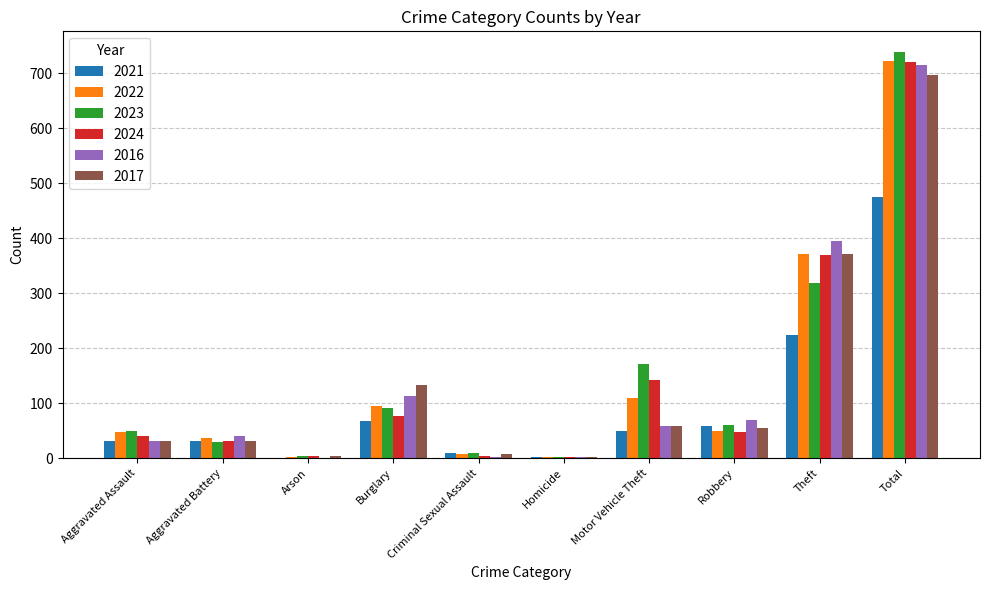

What value does the 2017 series have at Robbery, to the nearest 10?

60